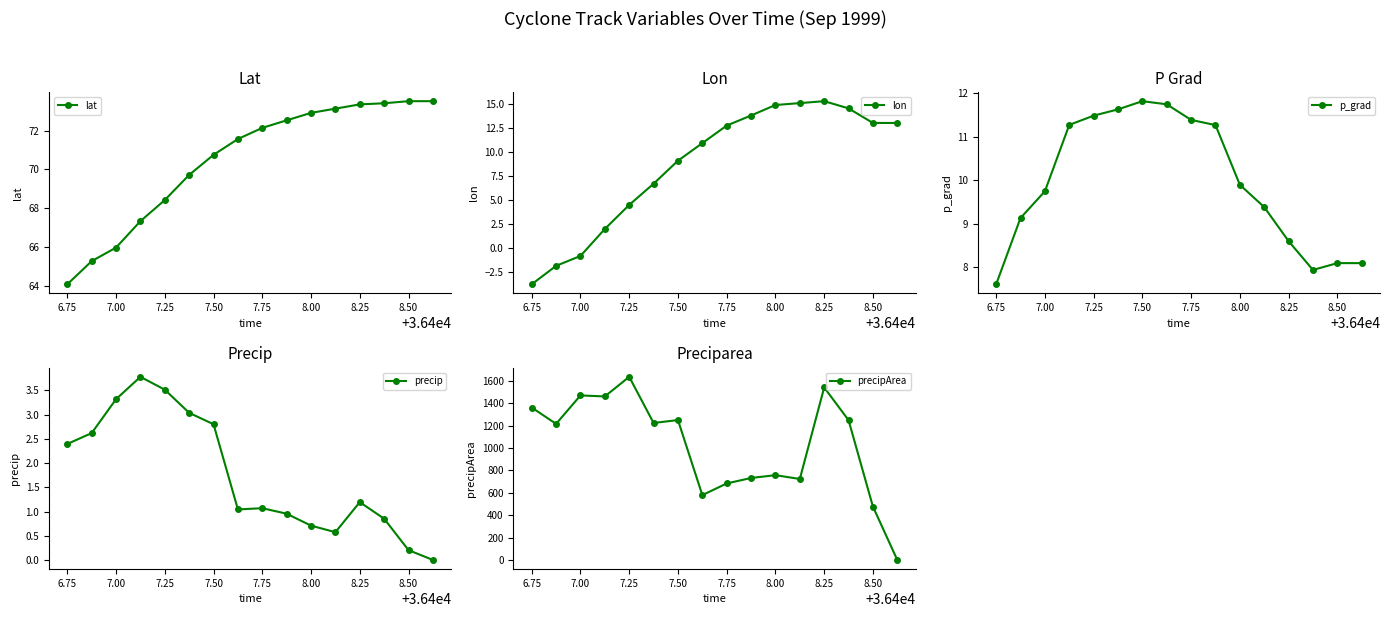

What is the highest value of the lon series?

15.3